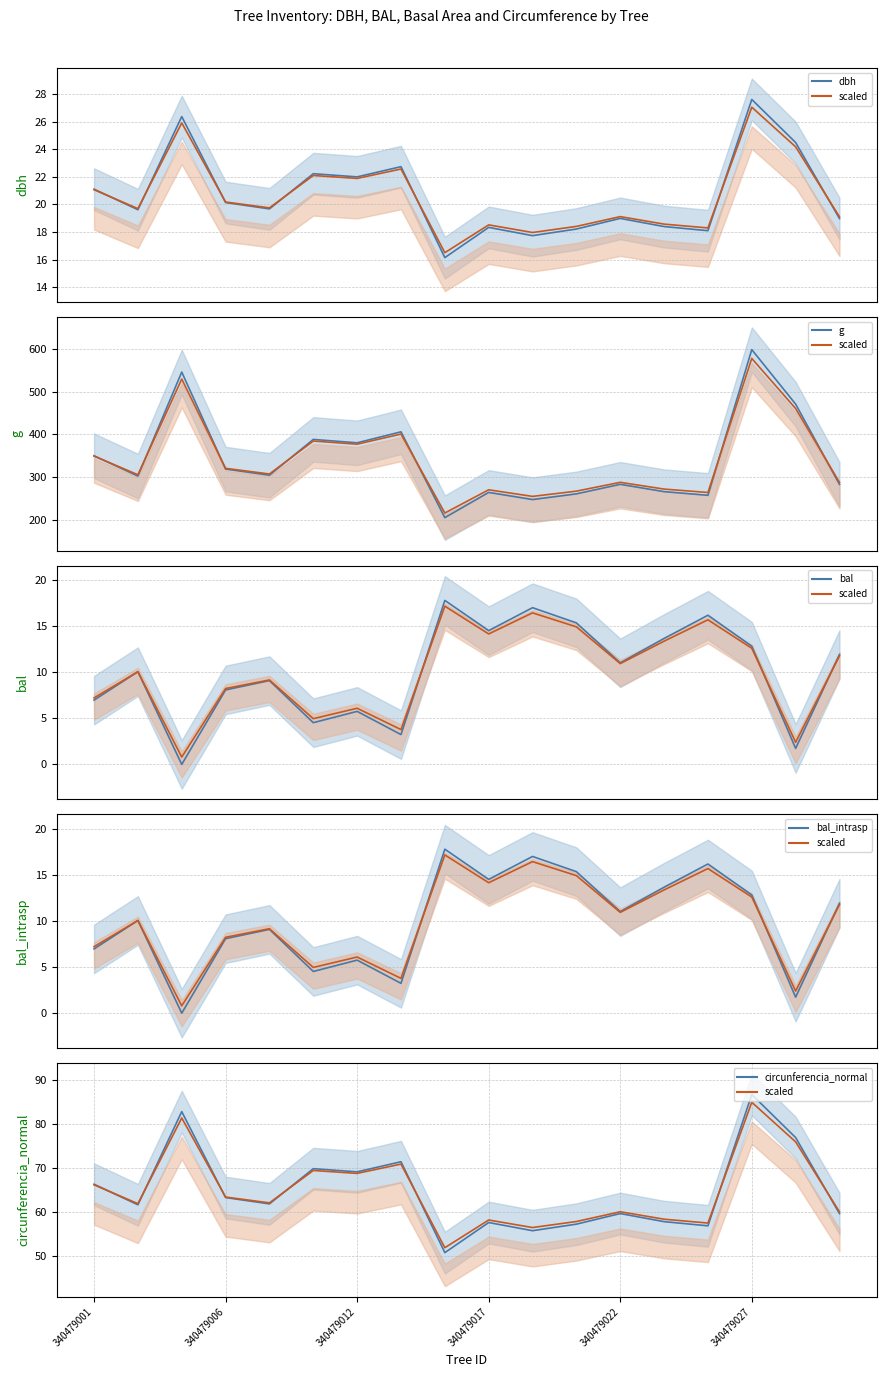

How many lines are shown in the chart?

2